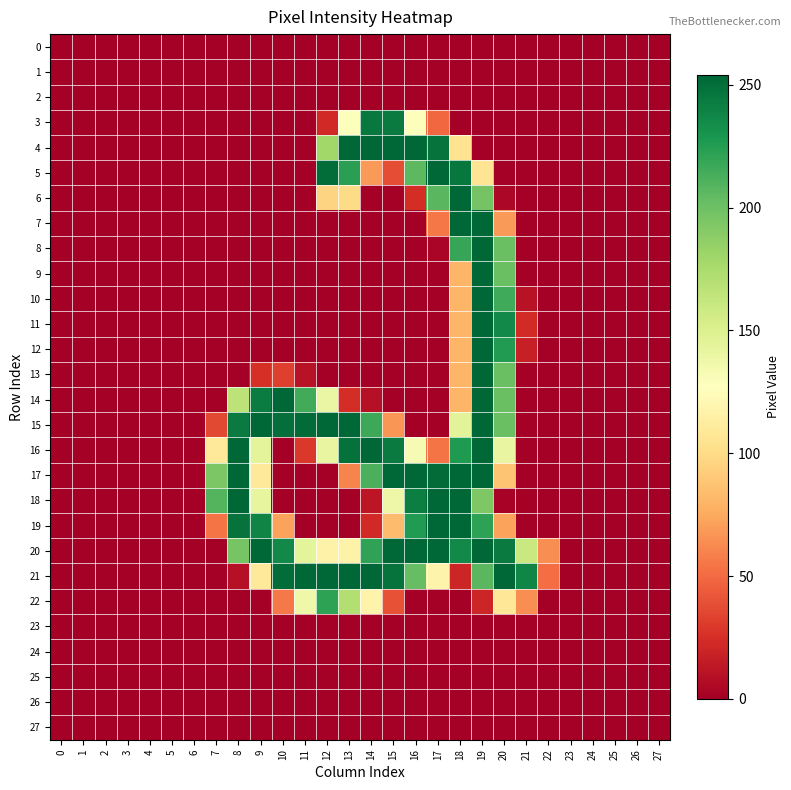

Which series has the largest range (max minus min)?

4